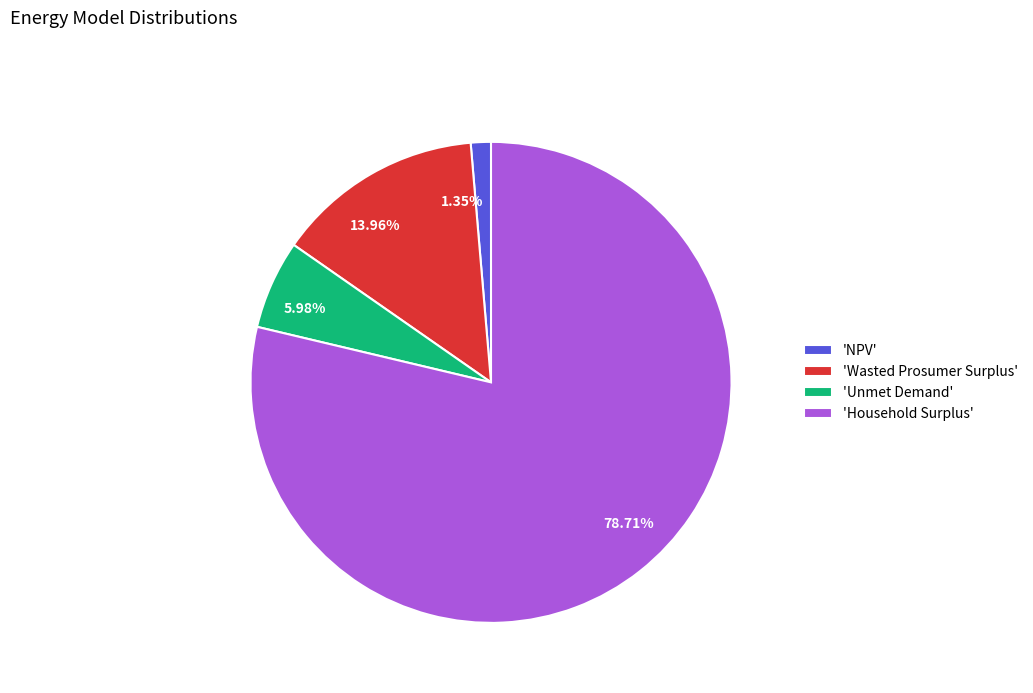

Is there a majority slice in this chart?

Yes